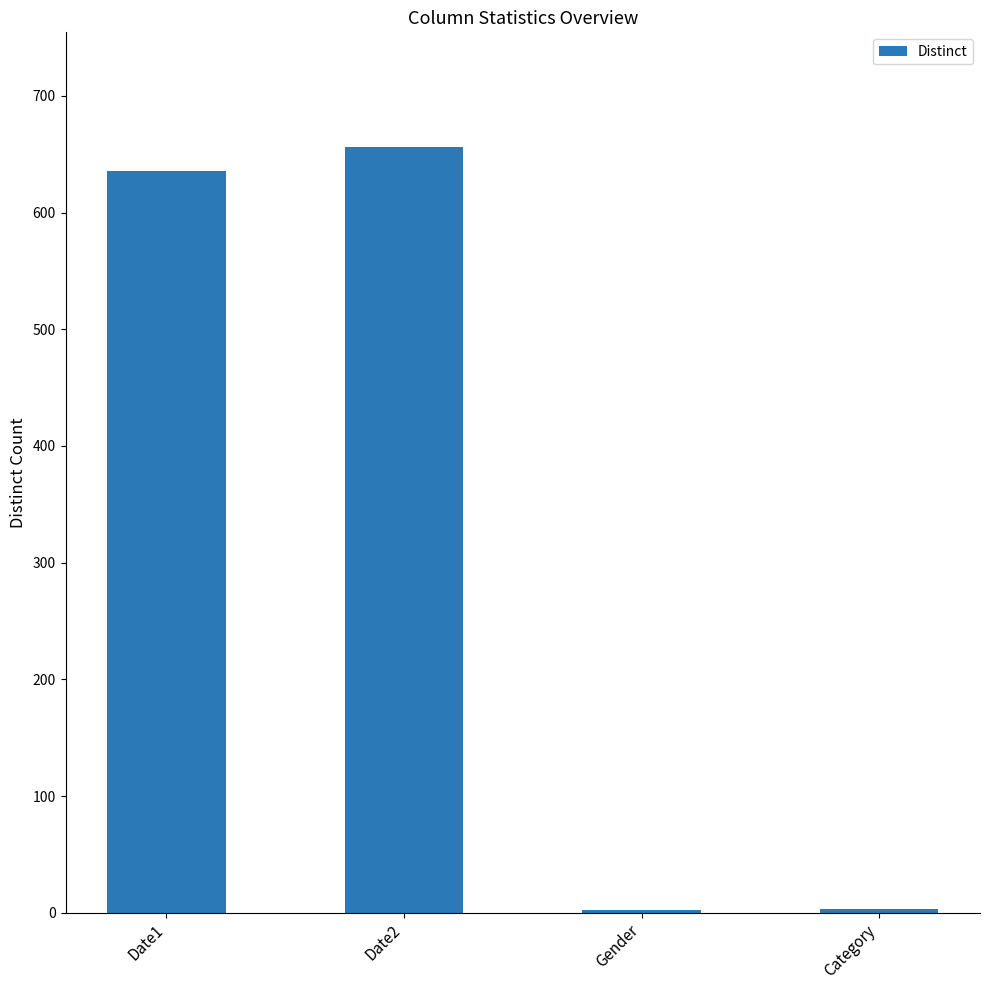

At which label is the value closest to 329?

Date1